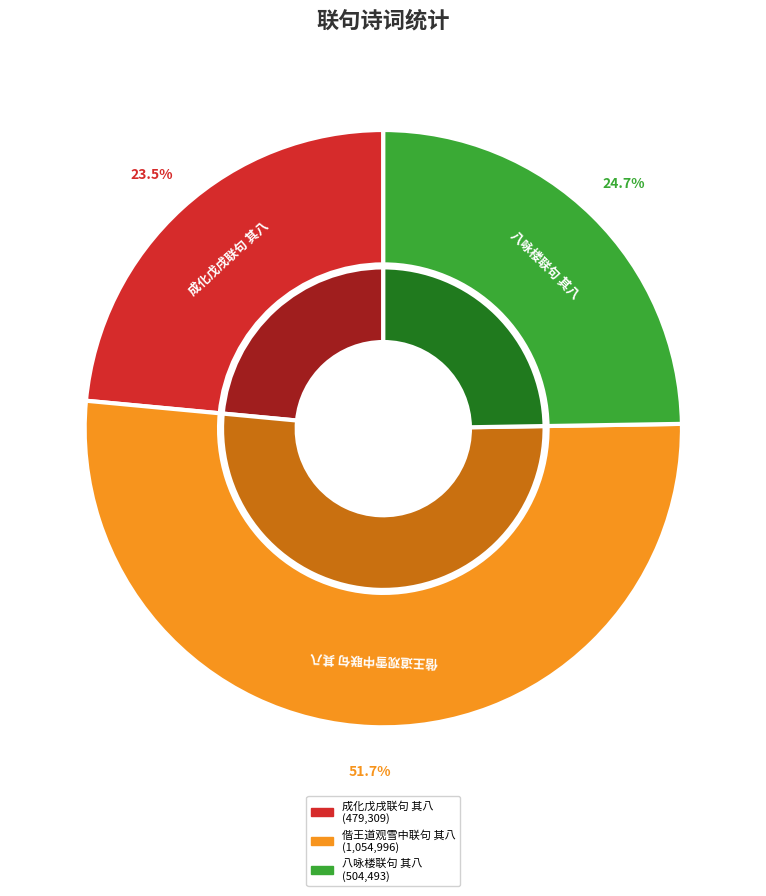

What is the total percentage of 八咏楼与知府权纬联句 其八 秋日道中 and 成化戊戌十二月十六日与吴原博史明古张子静游阳山入云泉庵观大石联句 其八?

48.3%